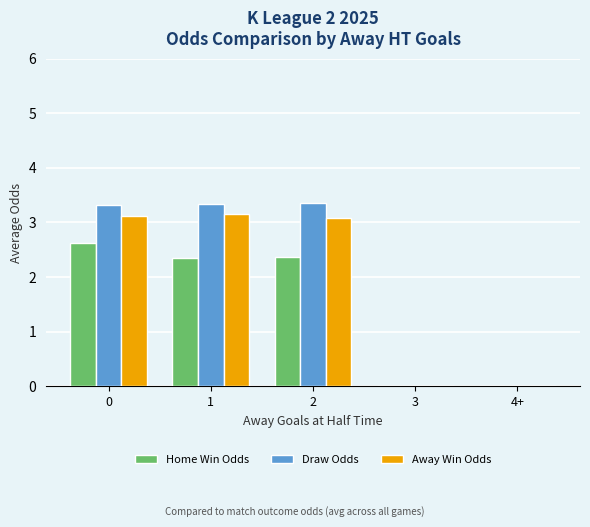

Between 2 and 3, which series saw the biggest shift?

Draw Odds